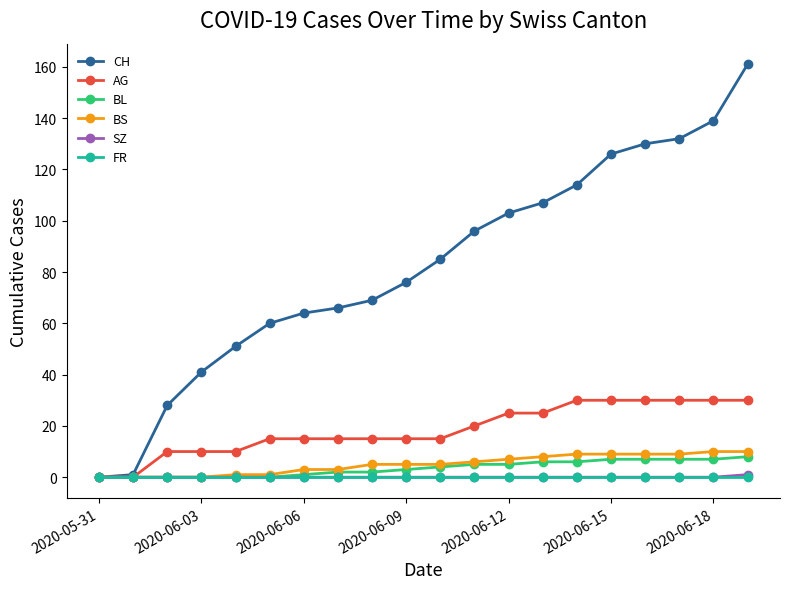

Which series has the widest spread of values?

CH